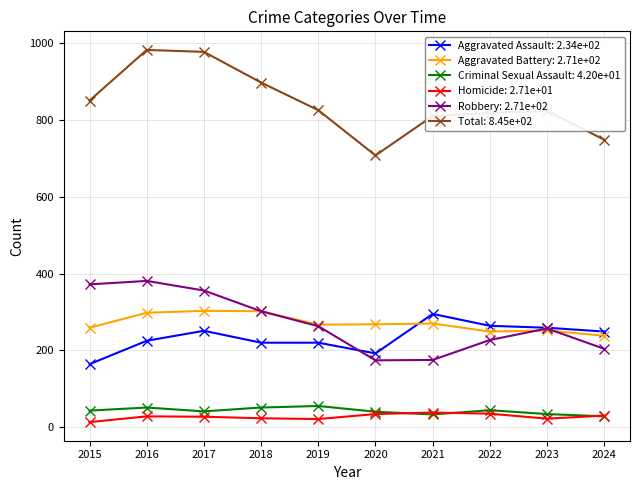

True or false: Aggravated Battery: 2.71e+02 and Total: 8.45e+02 intersect in this chart.

False